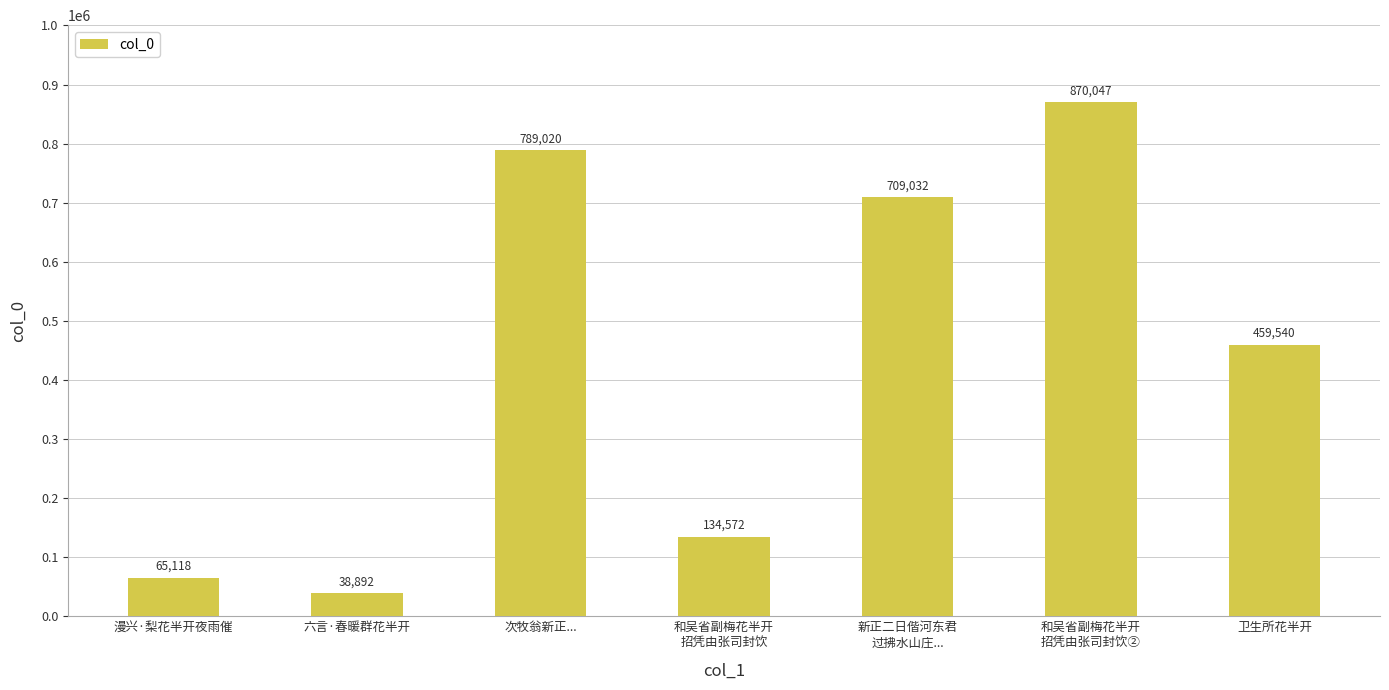

Reading left to right, transcribe all the data shown in this chart.

漫兴·梨花半开夜雨催=65118	六言·春暖群花半开=38892	次牧翁新正...=789020	和吴省副梅花半开
招凭由张司封饮=134572	新正二日偕河东君
过拂水山庄...=709032	和吴省副梅花半开
招凭由张司封饮②=870047	卫生所花半开=459540